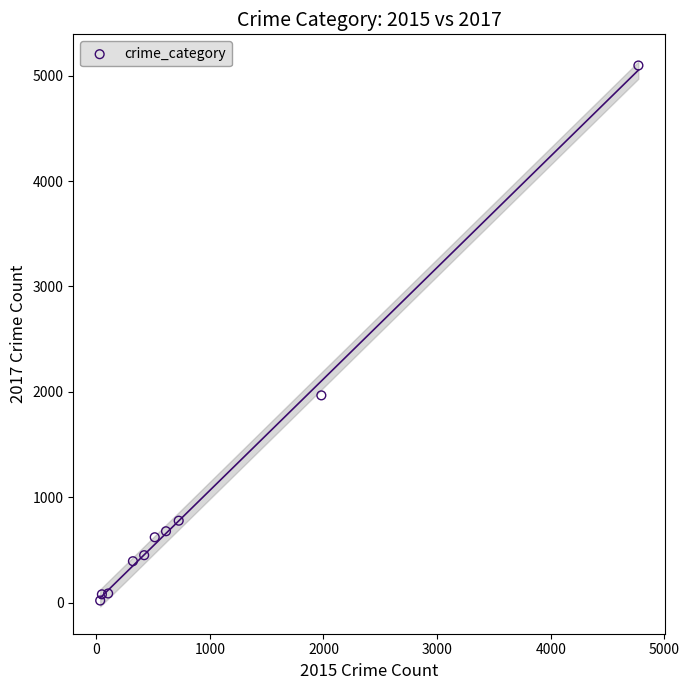

What is the range of X values (max minus min)?

4736